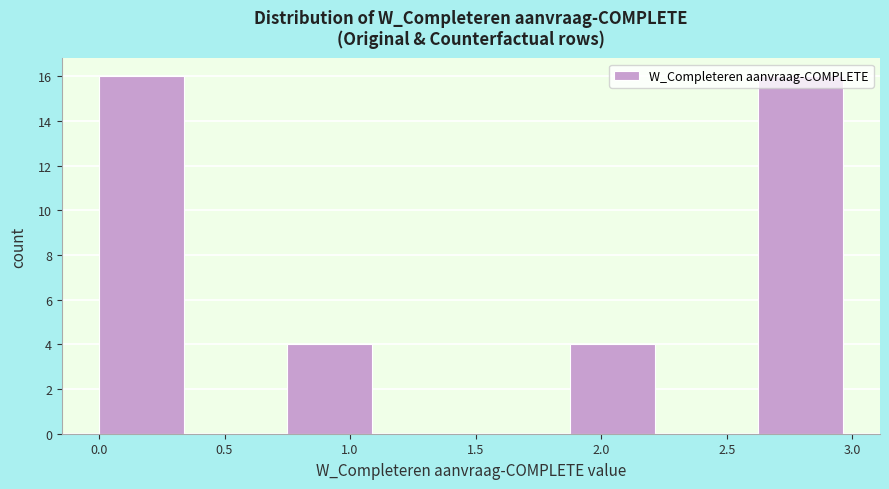

Reading left to right, transcribe this chart: for each bar, give the range it covers on the x-axis and its height. Neither the bar edges nor the heights are printed on the chart, so give them approximately, as read against the axes.

0.000 to 0.375: 16
0.375 to 0.750: 0
0.750 to 1.125: 4
1.125 to 1.500: 0
1.500 to 1.875: 0
1.875 to 2.250: 4
2.250 to 2.625: 0
2.625 to 3.000: 16